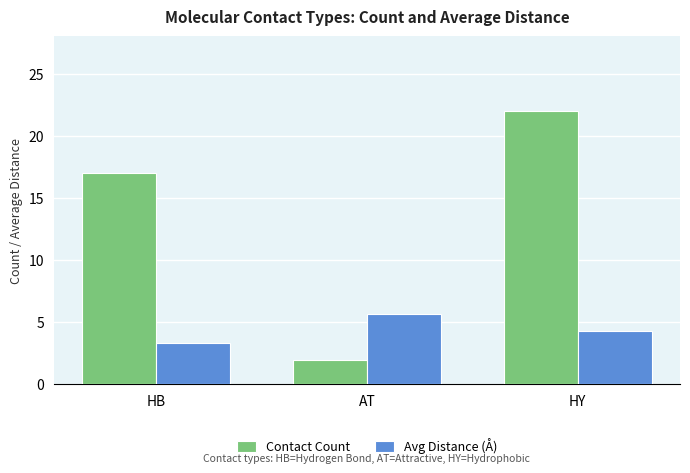

What is the label of the 3rd bar from the left?

HY